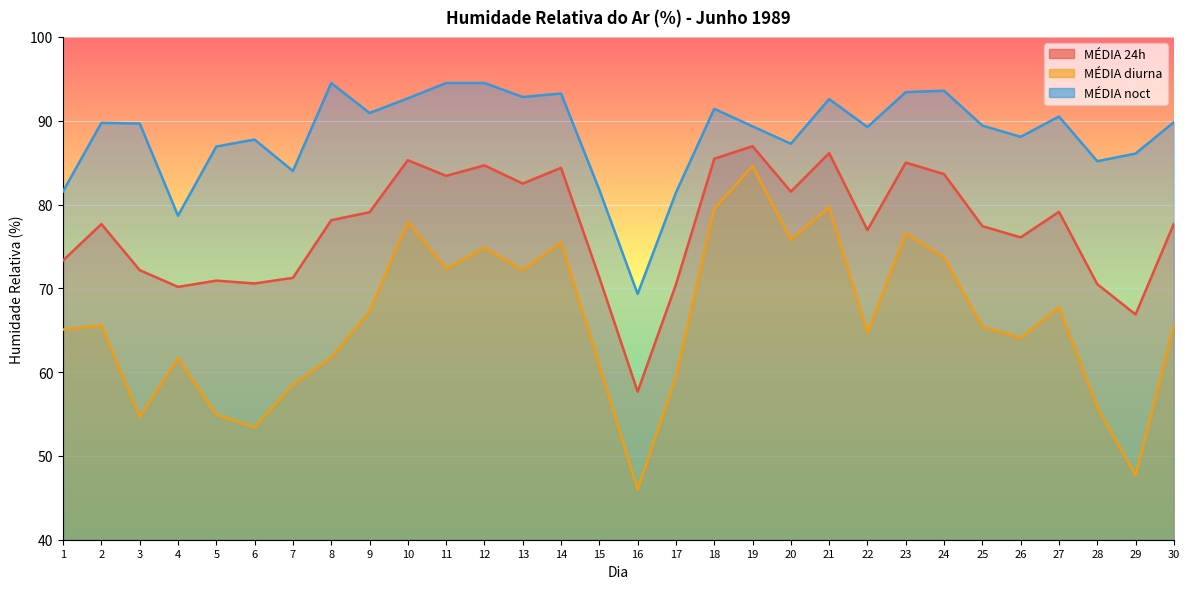

Reading left to right, what are all the values shown in this chart?

MÉDIA 24h: 73.3	77.7	72.2	70.2	70.9	70.6	71.2	78.1	79.1	85.3	83.4	84.7	82.5	84.4	71.3	57.7	70.5	85.5	87.0	81.5	86.1	77.0	85.0	83.6	77.4	76.1	79.1	70.5	66.9	77.7
MÉDIA diurna: 65.1	65.6	54.7	61.7	54.9	53.4	58.5	61.8	67.2	77.9	72.3	74.8	72.2	75.5	60.8	46.0	59.5	79.5	84.6	75.8	79.7	64.7	76.6	73.7	65.4	64.1	67.8	55.8	47.7	65.6
MÉDIA noct: 81.6	89.8	89.7	78.7	86.9	87.8	84.0	94.5	90.9	92.7	94.5	94.5	92.8	93.2	81.8	69.3	81.4	91.4	89.3	87.2	92.6	89.2	93.4	93.6	89.4	88.1	90.5	85.2	86.1	89.8